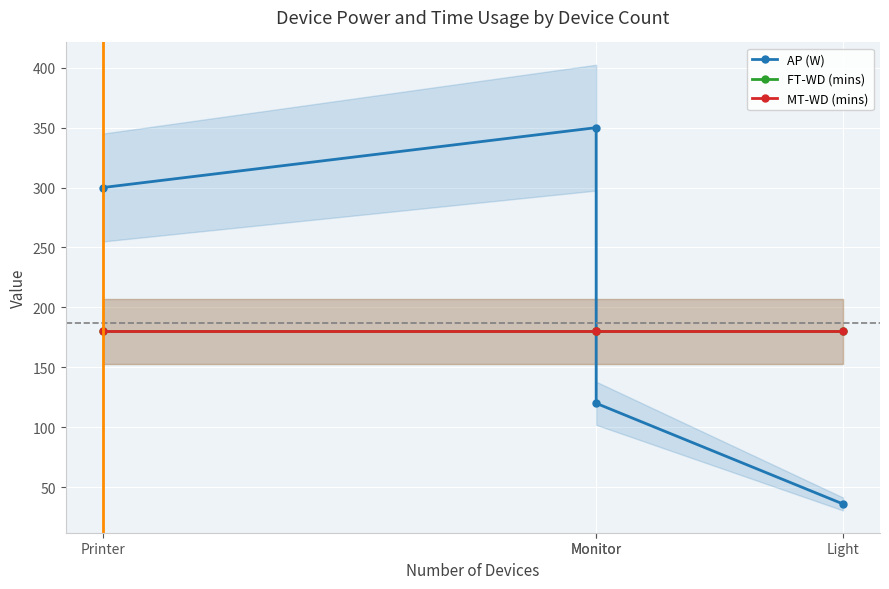

What value does the FT-WD (mins) series have at Monitor?

180